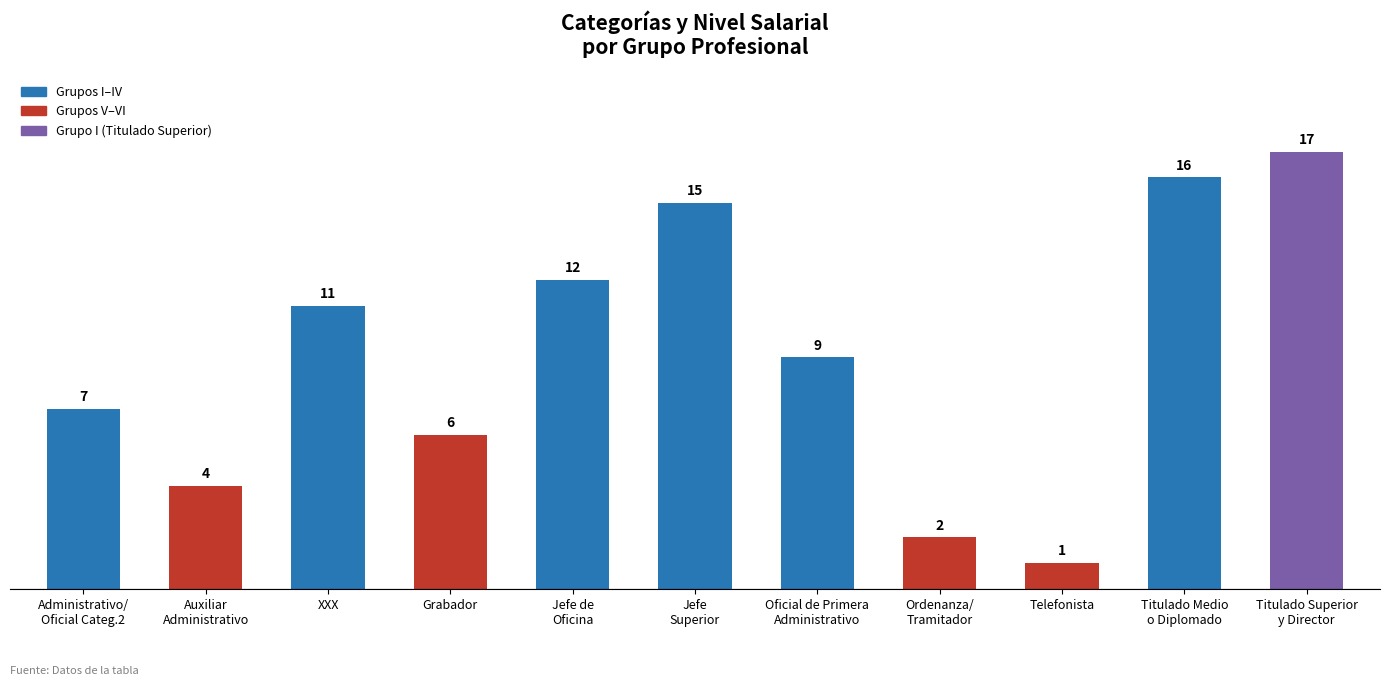

What is the value of the 4th bar from the left?

6